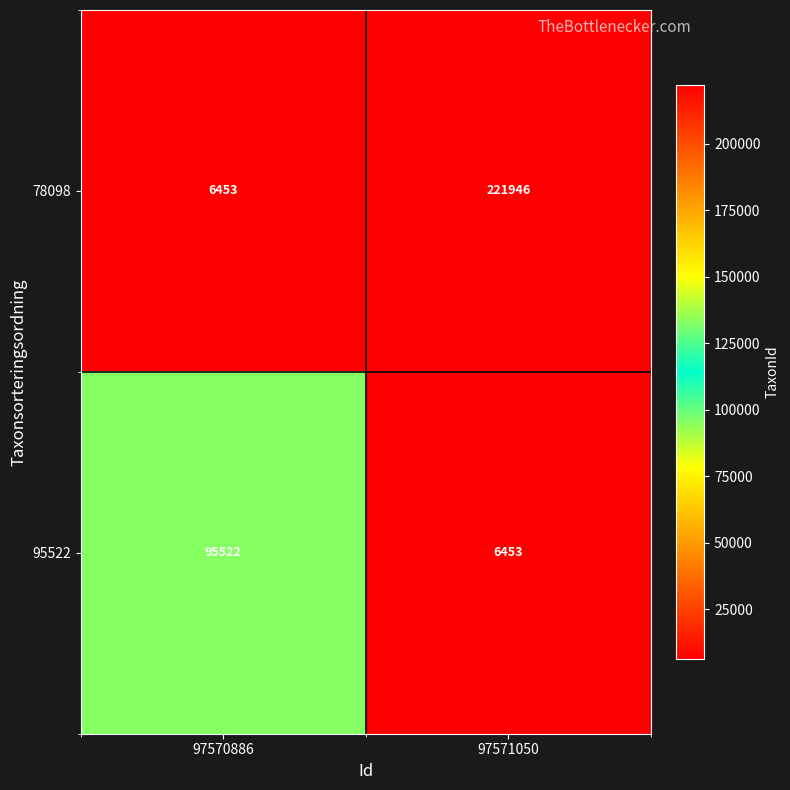

Is it true that 78098 equals 44426 at 97571050?

False